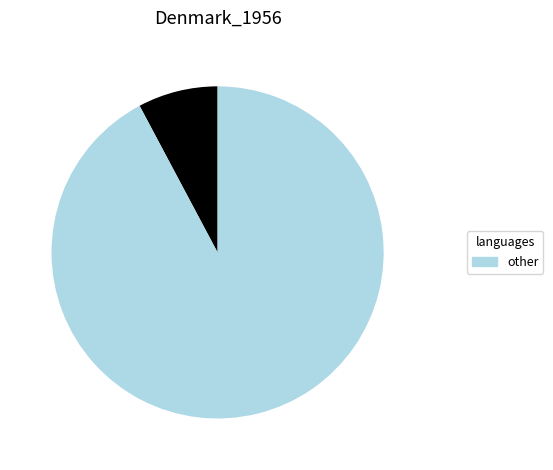

How many segments does this pie chart have?

2